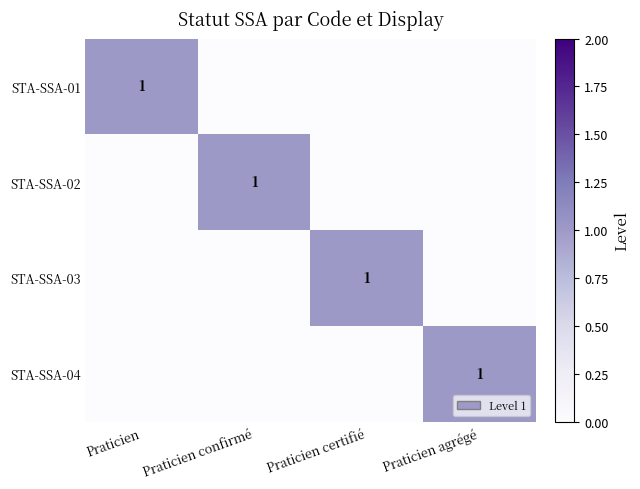

Which label corresponds to the largest value in the chart?

Praticien